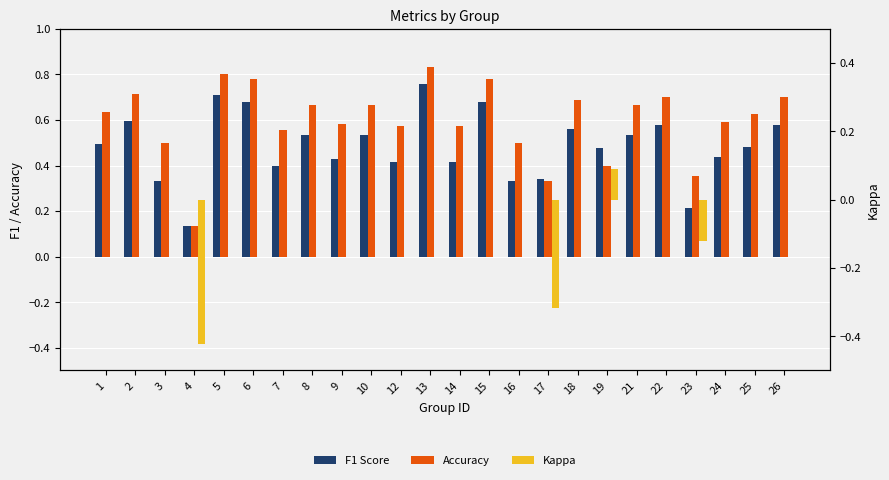

The Accuracy series shows 0.6 at 1. True or false?

True